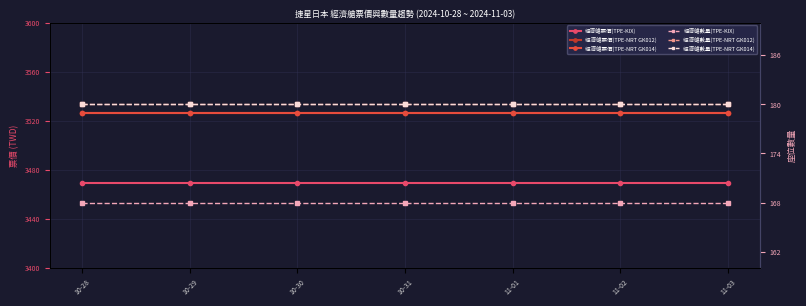

What is the sum of the 經濟艙數量(TPE-KIX) values at 11-01 and 10-30?

336